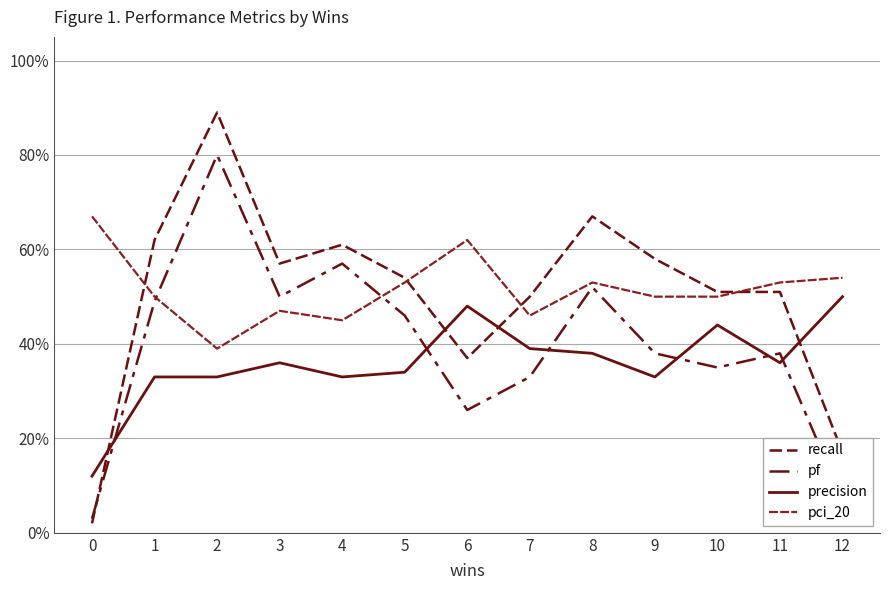

What is the spread (max minus min) of values at 1?

0.3